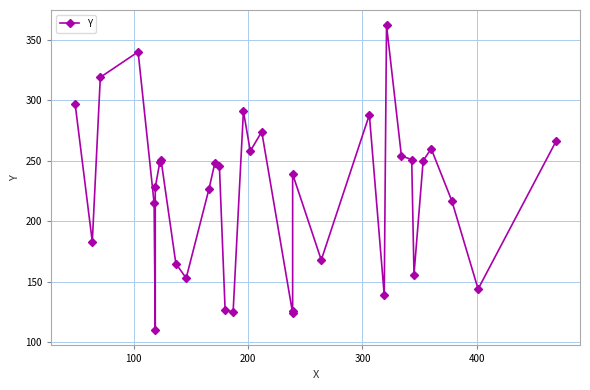

How many values exceed 246?

16